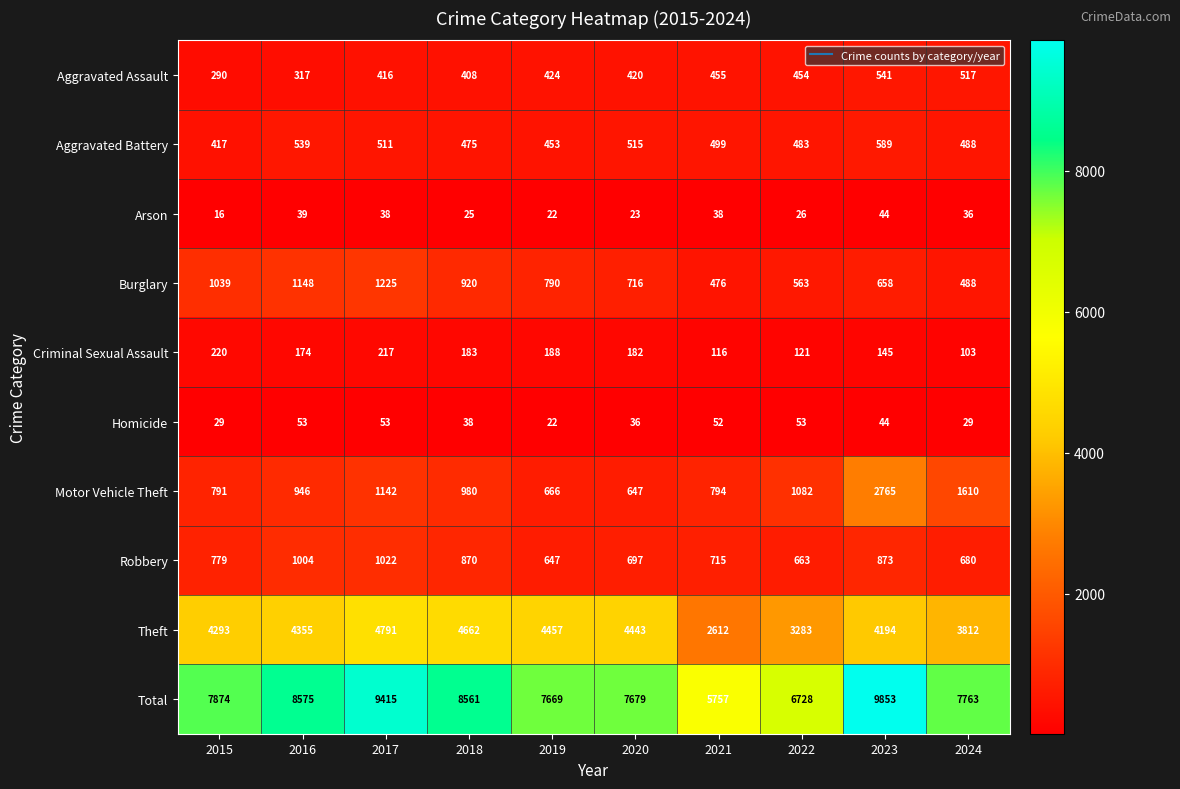

What is the approximate value of Burglary at 2018, to the nearest 10?

920